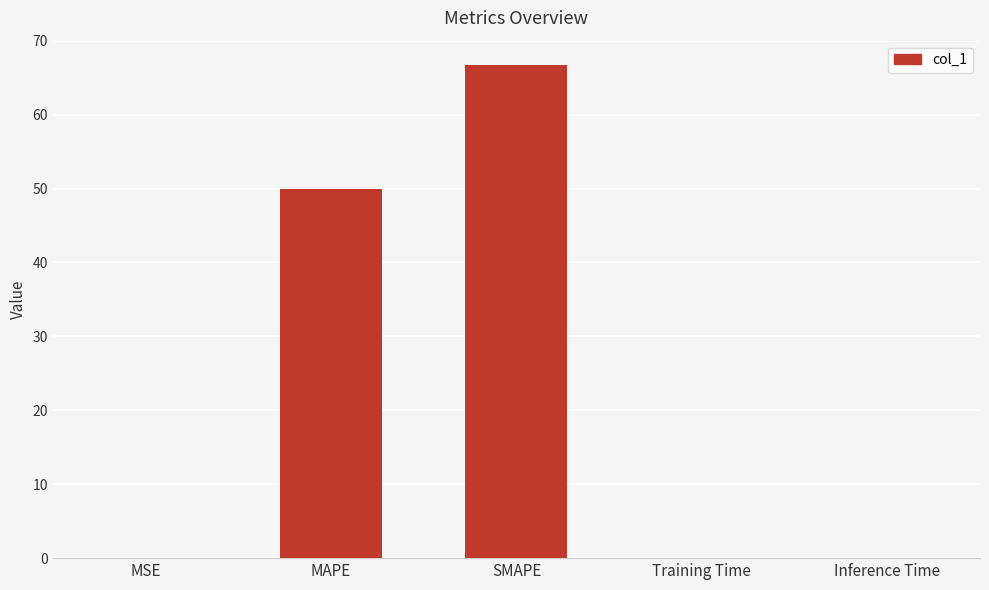

What is the maximum value shown in the chart?

66.7